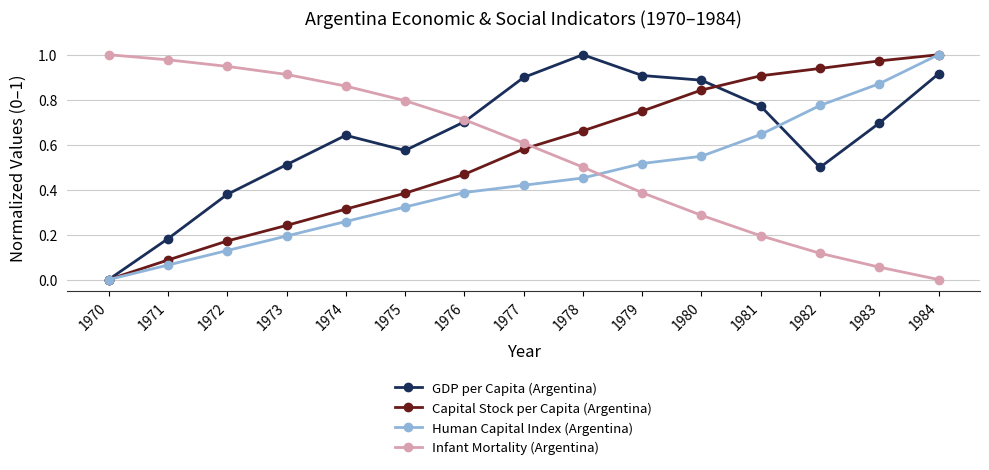

At which label does Human Capital Index (Argentina) reach its peak?

1984